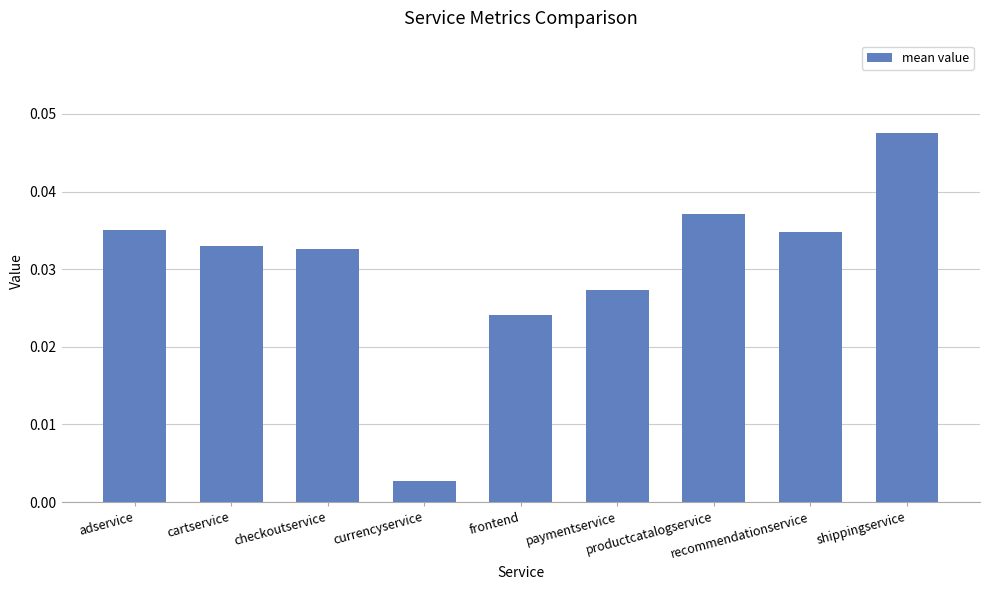

Which has a higher value, productcatalogservice or recommendationservice?

productcatalogservice